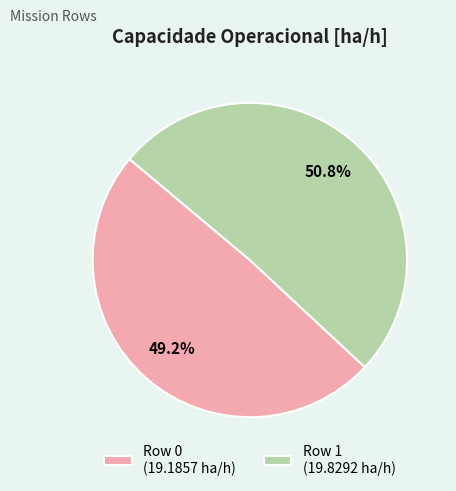

To the nearest percent, what is the average slice percentage?

50%